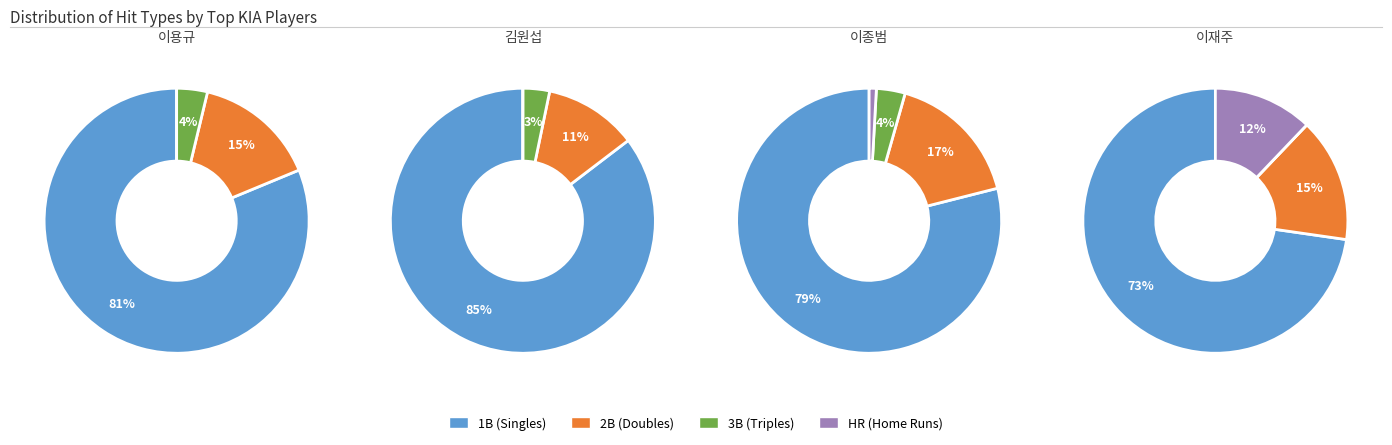

The 7 slice represents 1% of the pie. True or false?

False